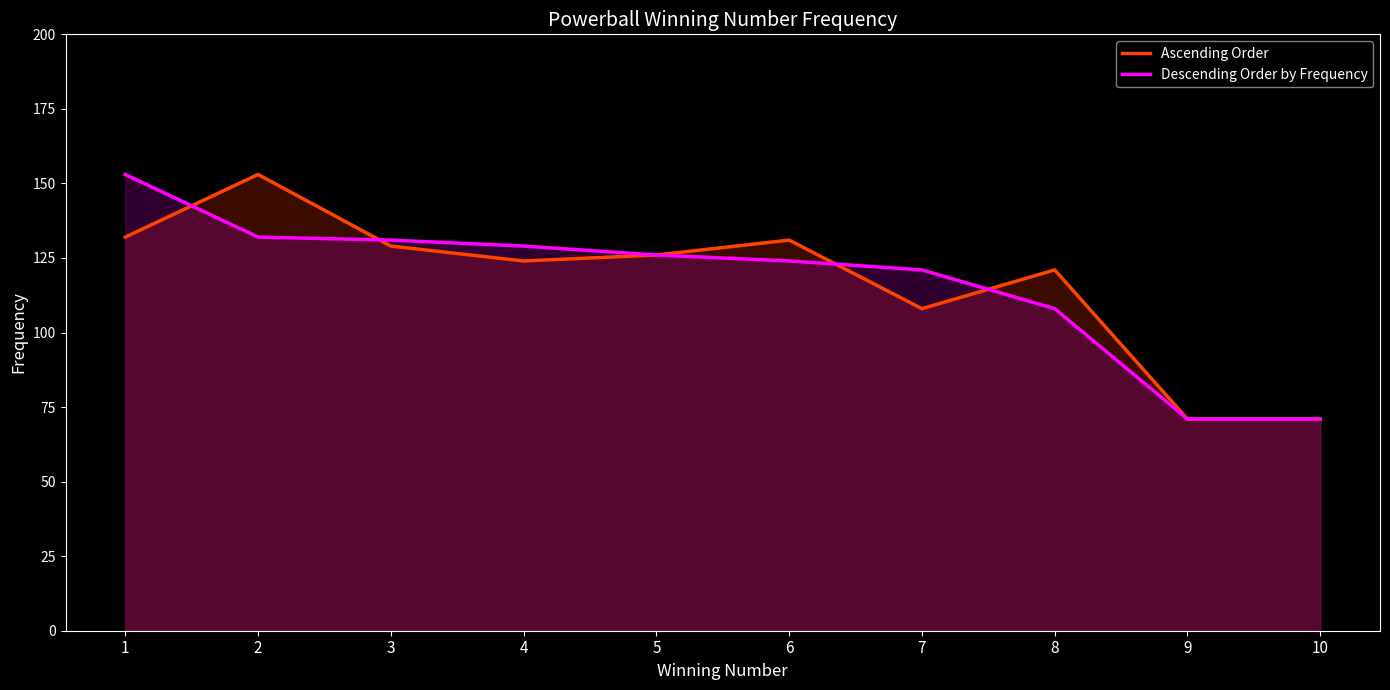

How many lines are shown in the chart?

2